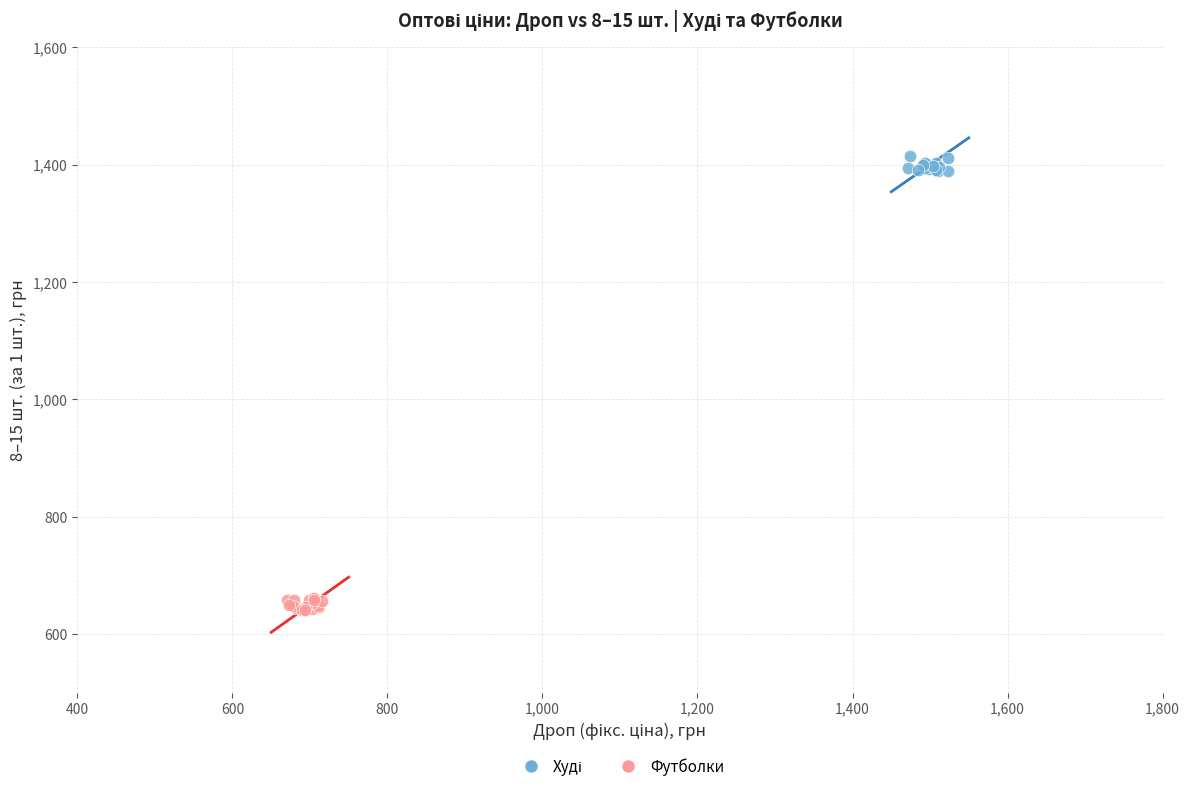

Which series contains the lowest Y value?

Футболки